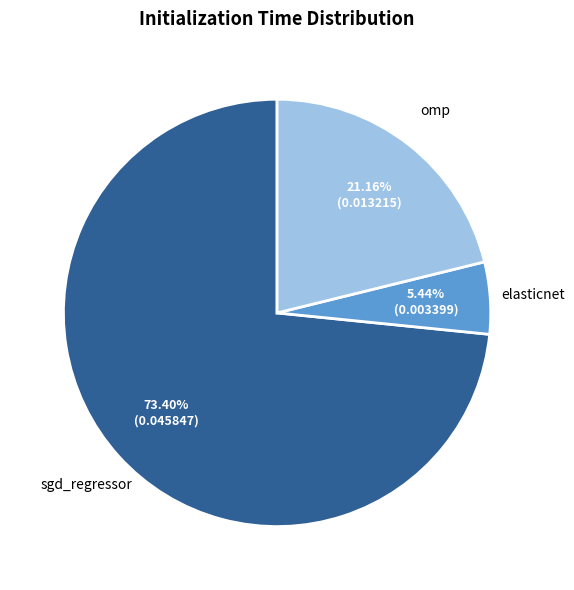

To the nearest percent, what is the combined percentage of omp and elasticnet?

27%